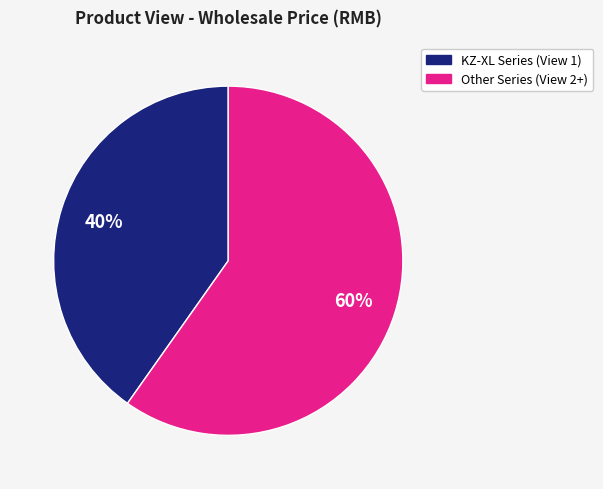

Does any single category account for the majority?

Yes